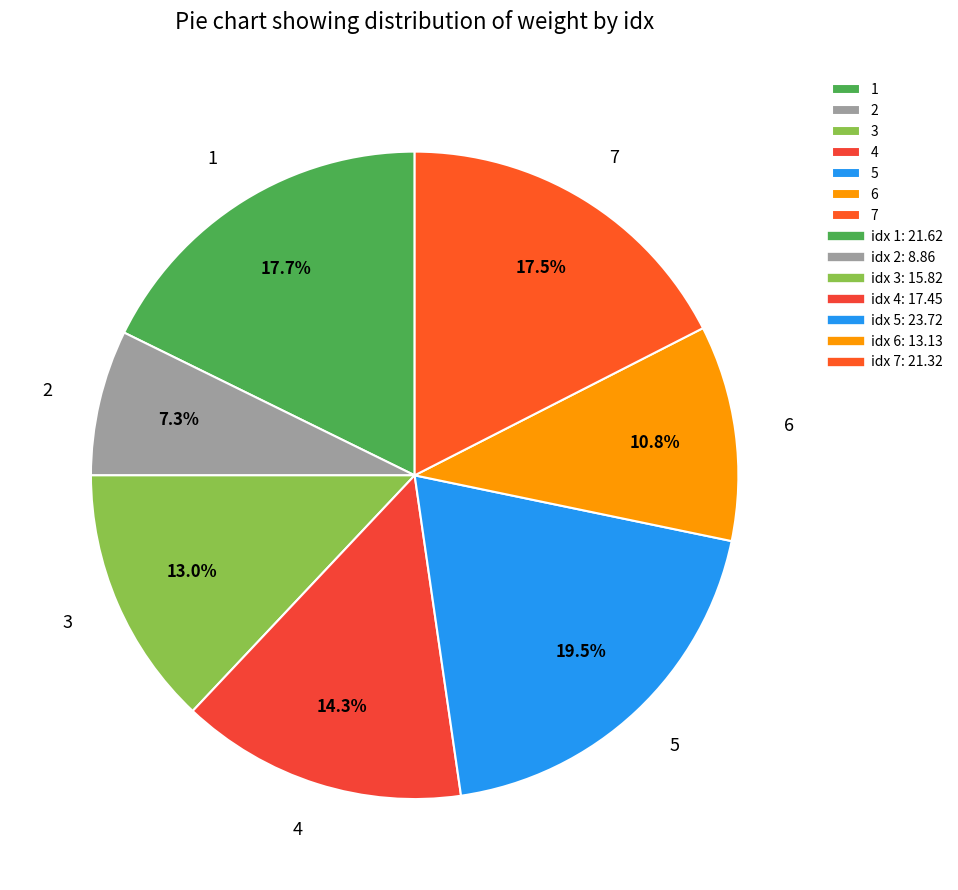

Is the sum of 6 and 3 greater than half?

No